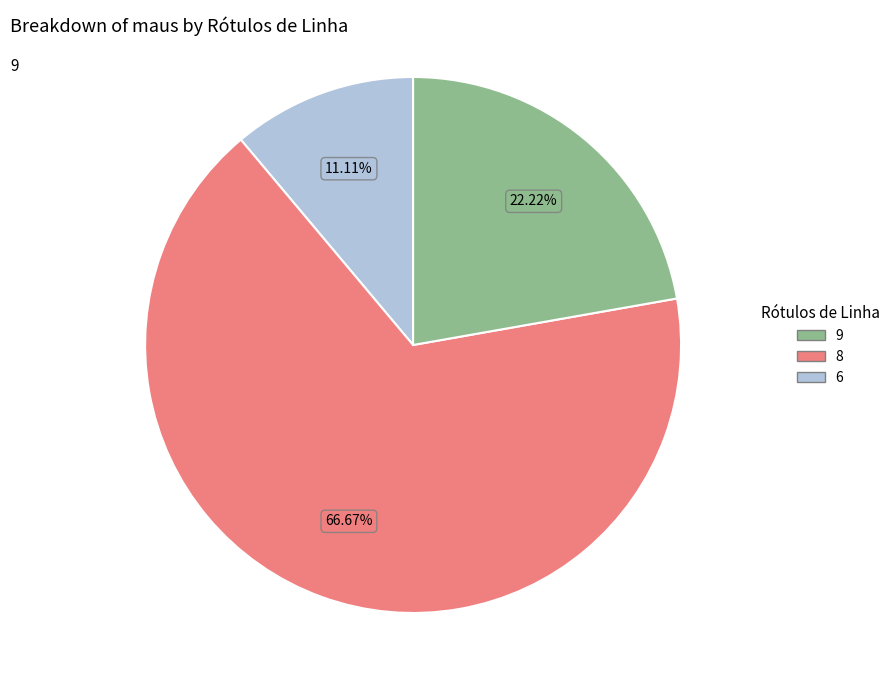

Is there a majority slice in this chart?

Yes